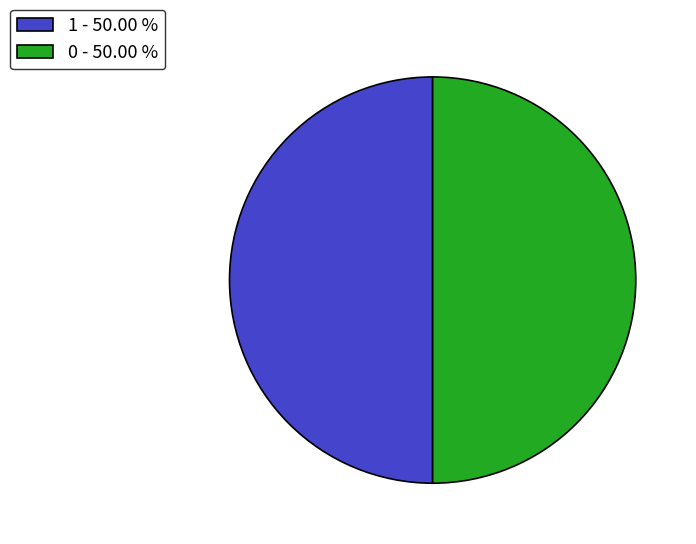

What is the ratio of the value at 0 - 50.00 % to the value at 1 - 50.00 %?

1.0